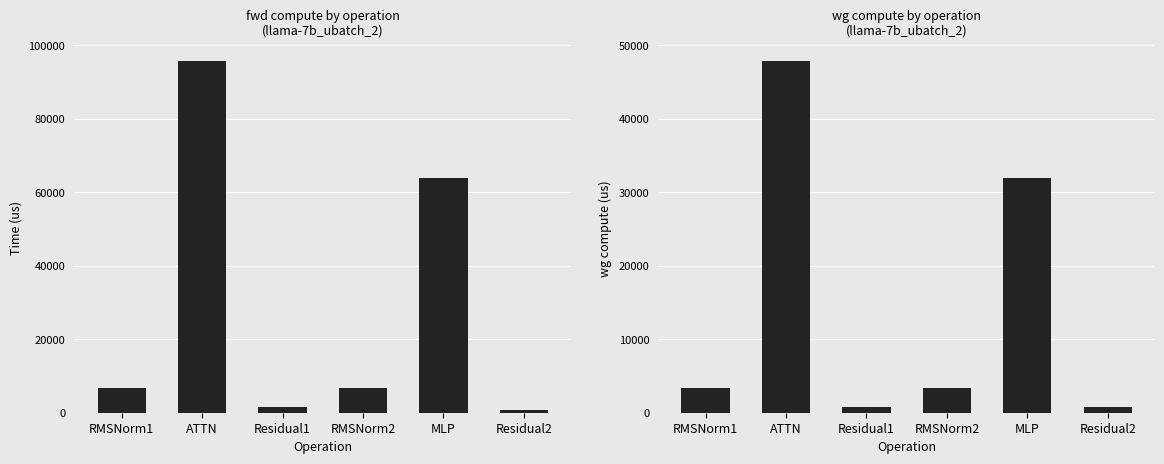

How many data points in wg compute are above 3411?

4